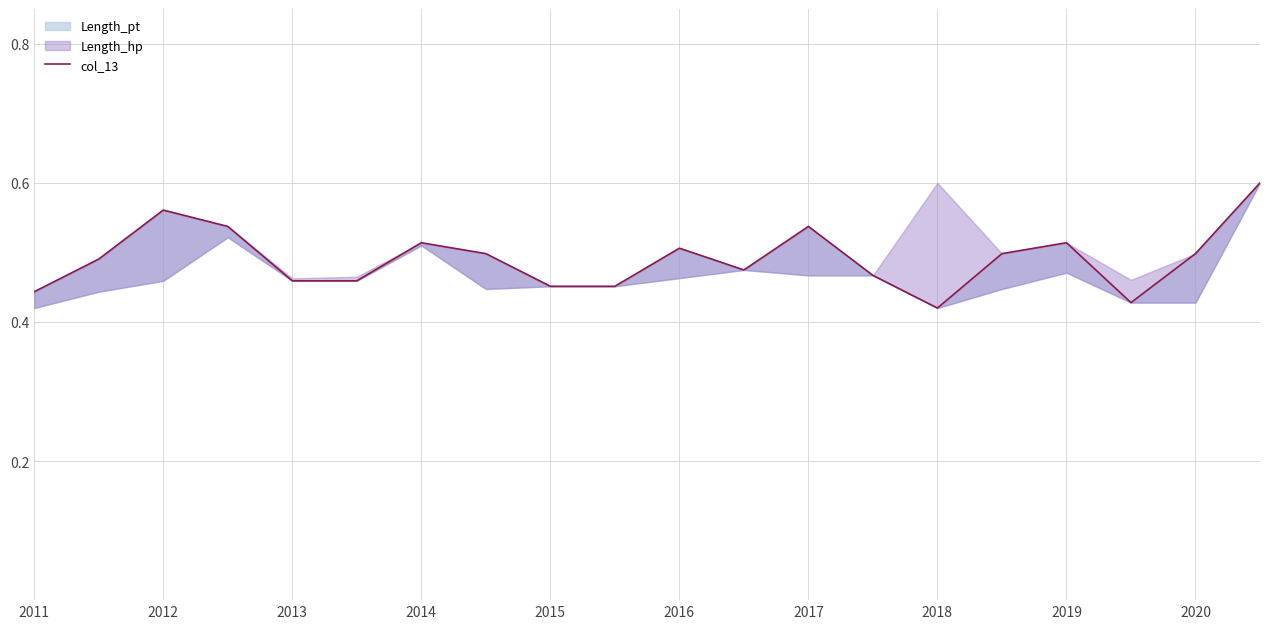

Is it true that the value at 2019 is 0.5?

True